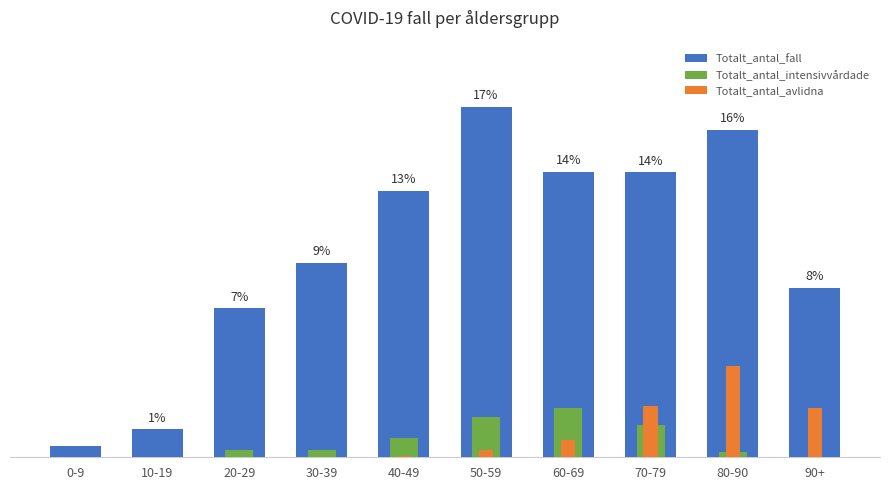

How many data points in Totalt_antal_avlidna are above 46?

4